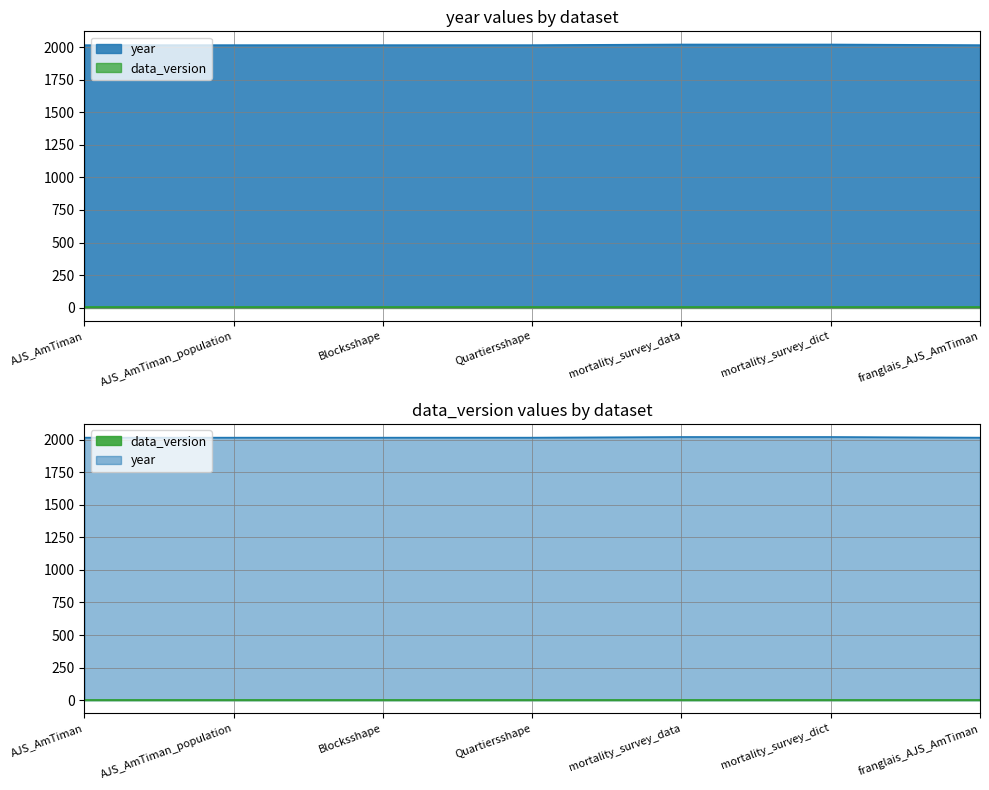

The value at Blocksshape is 2016. True or false?

True